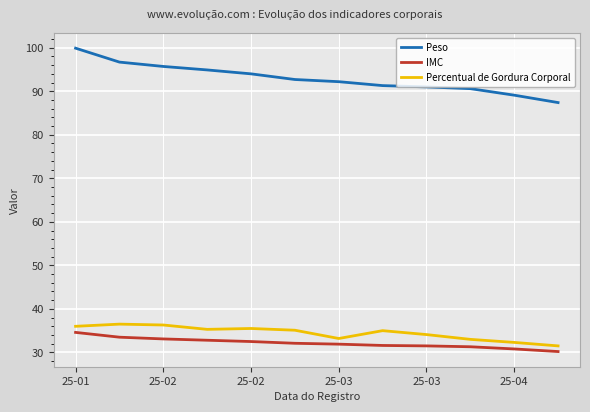

Which series has the widest spread of values?

Peso